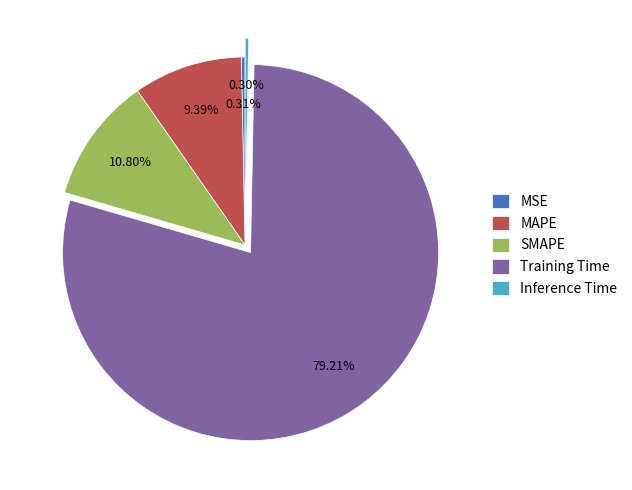

Is the sum of Training Time and Inference Time greater than half?

Yes